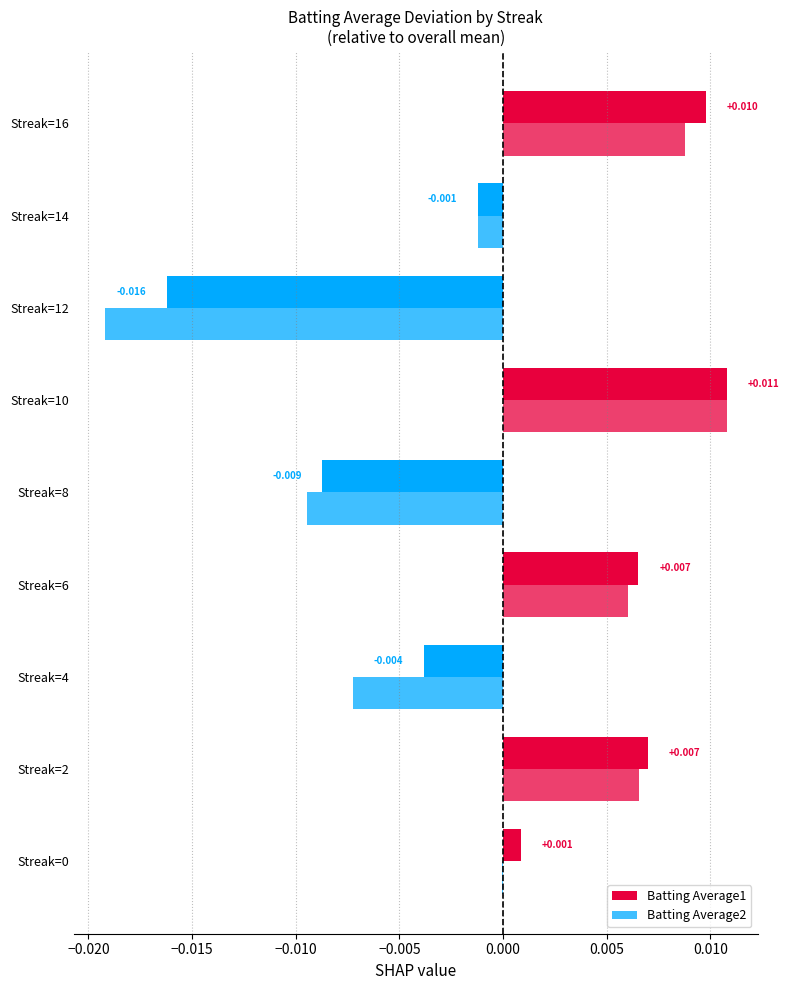

How many data points does each series have?

9